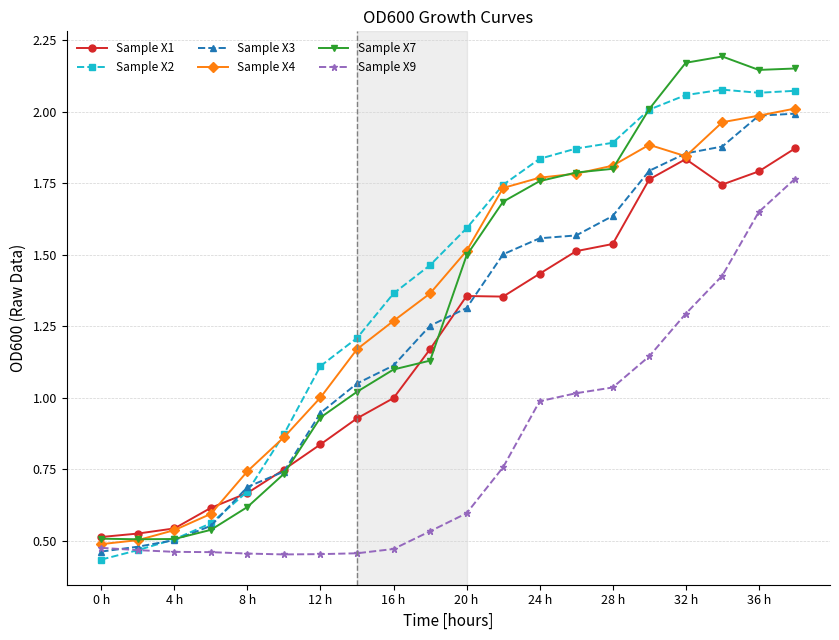

At how many categories does at least one series exceed 0?

20